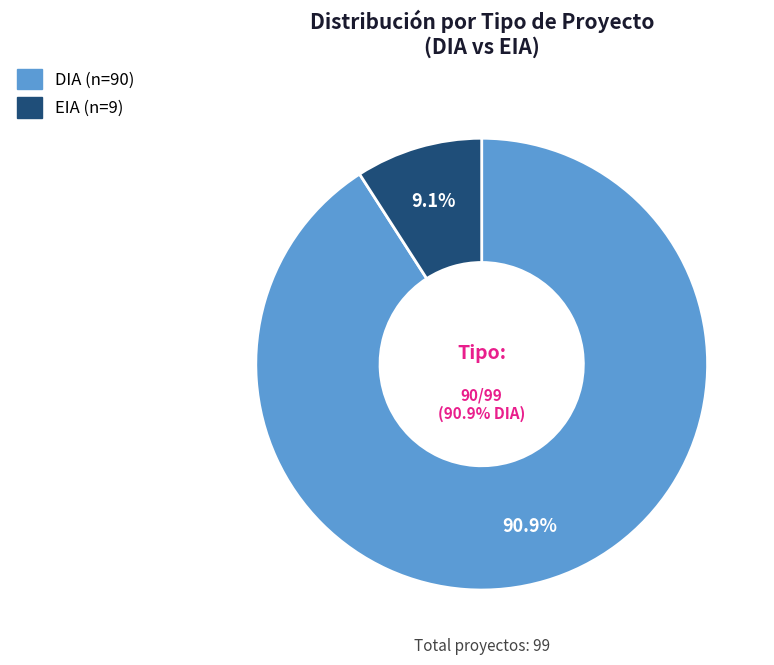

To the nearest percent, what is the difference between the EIA and DIA slice percentages?

82%